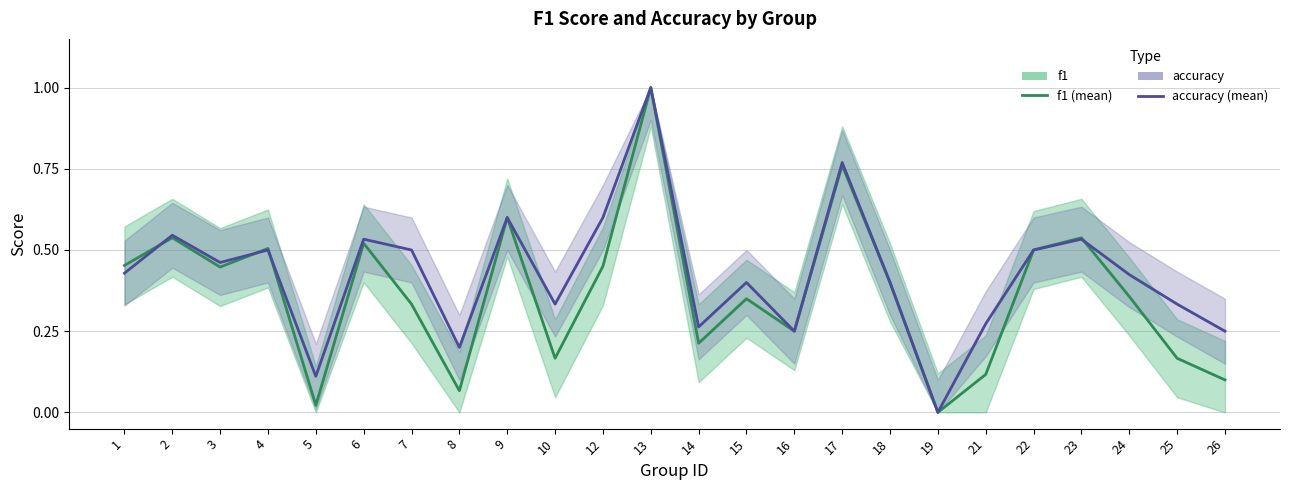

How many intersections are there between f1 and accuracy?

4